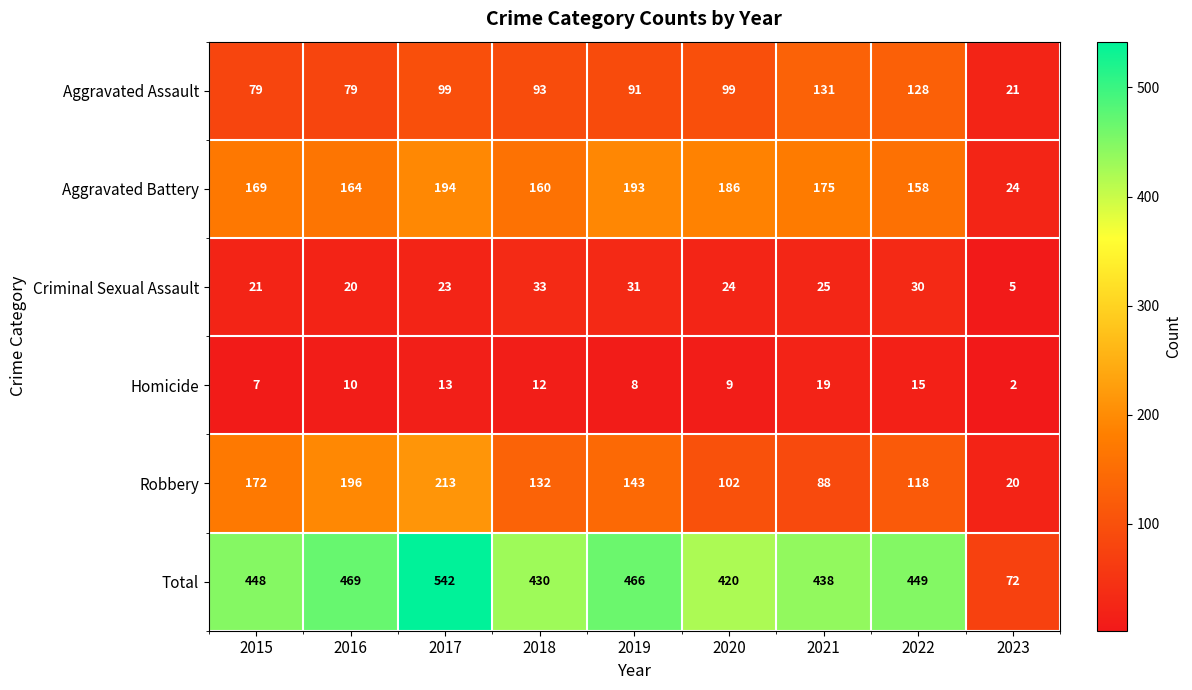

Rank the series by their maximum value, from highest to lowest.

Total, Robbery, Aggravated Battery, Aggravated Assault, Criminal Sexual Assault, Homicide